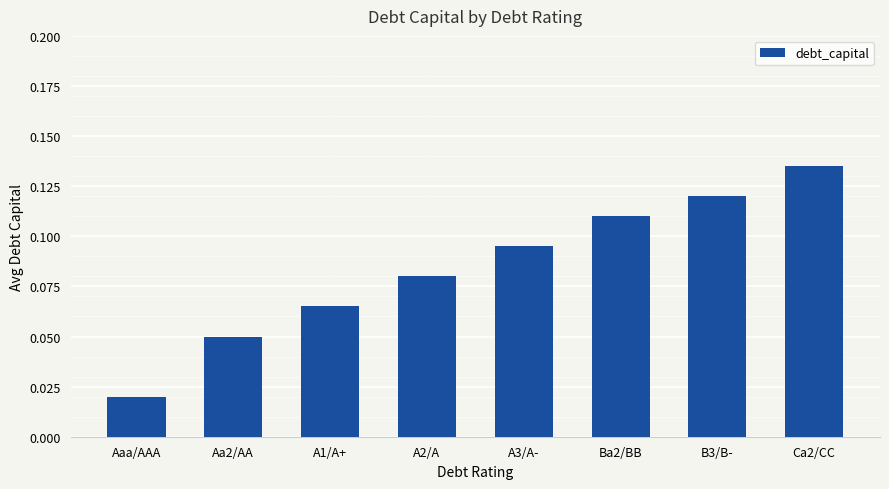

True or false: the data shows 0.2 at Ba2/BB.

False